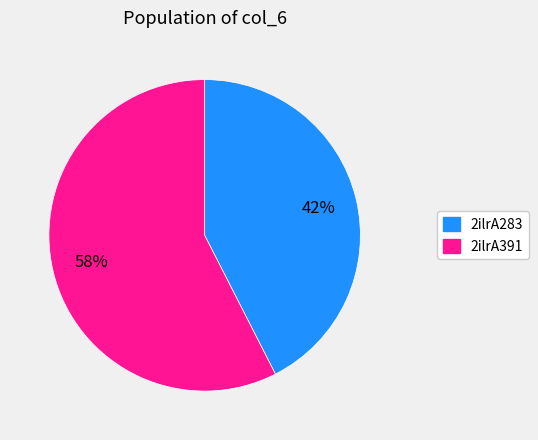

To the nearest percent, what is the average slice percentage?

50%